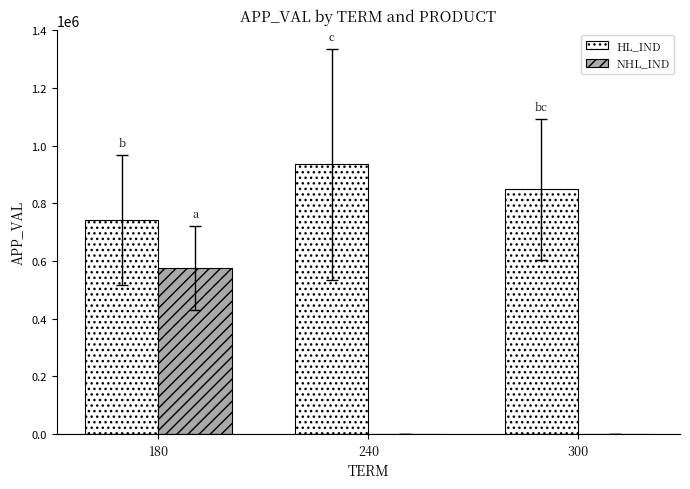

How many data points does each series have?

3